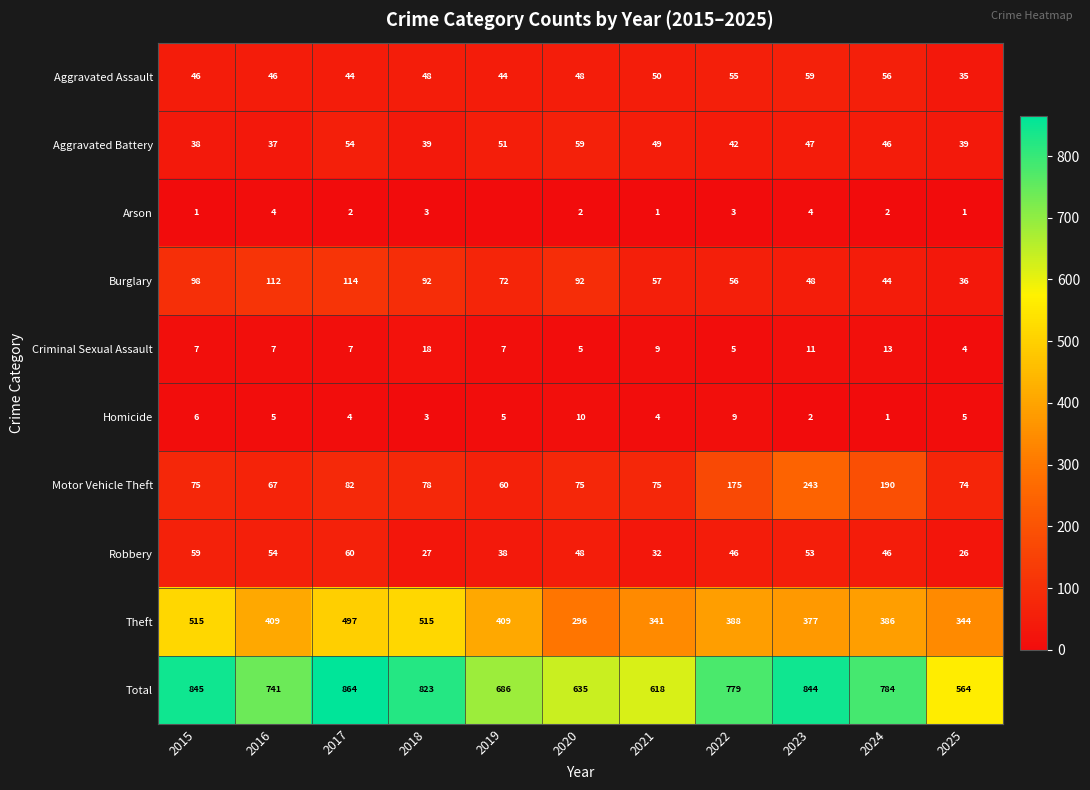

How many data points does each series have?

11